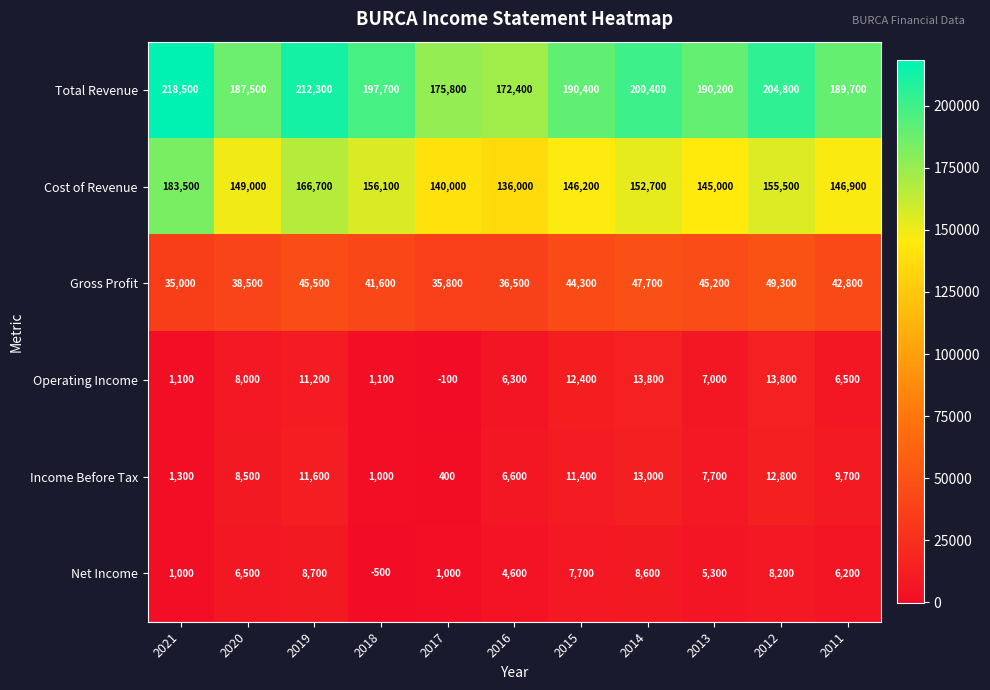

At how many categories does at least one series exceed 184632?

9